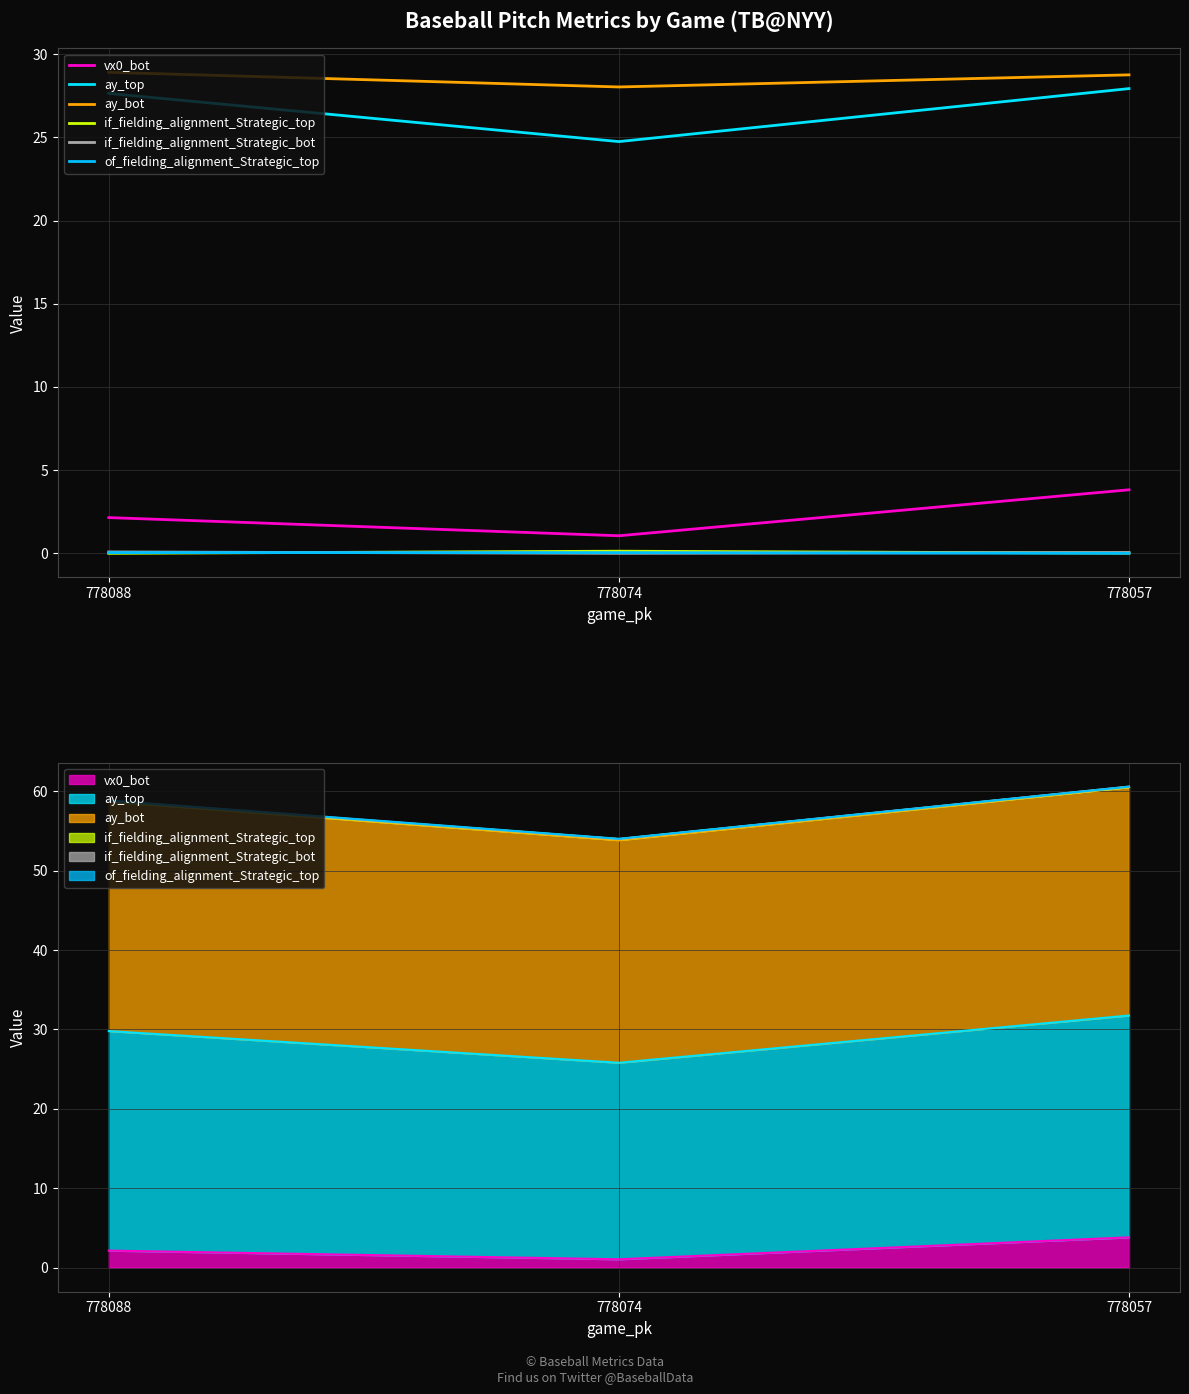

What is the greatest value displayed?

28.9